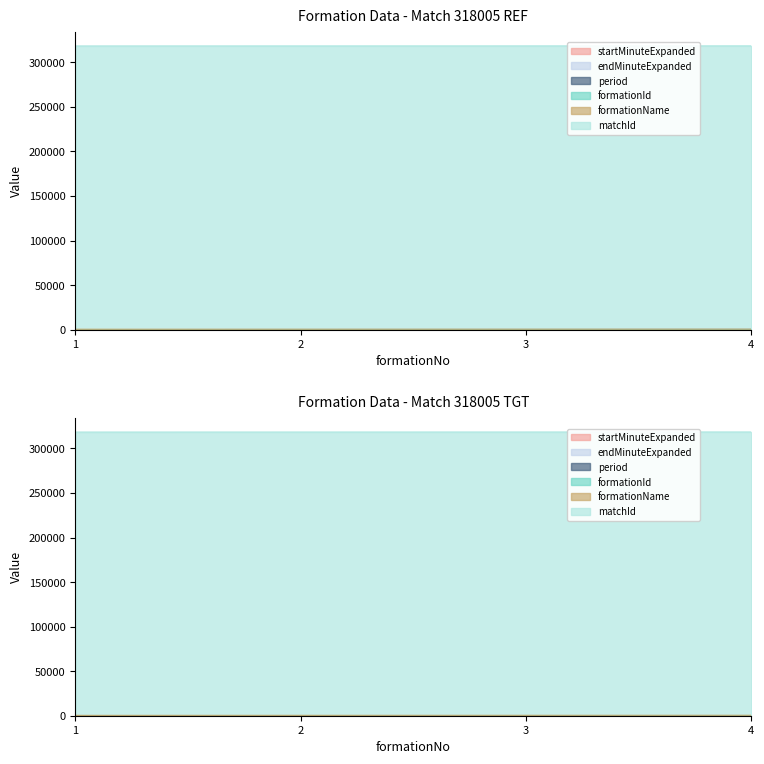

Between 3 and 4, which series saw the biggest shift?

endMinuteExpanded